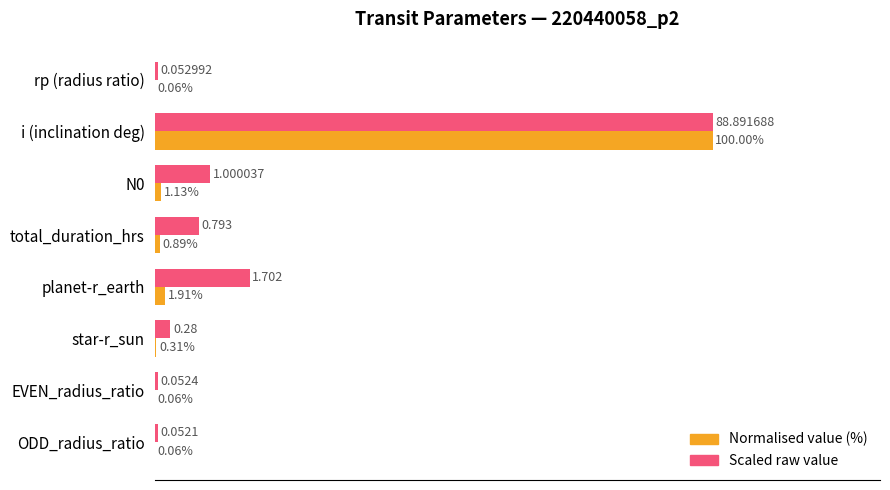

Which series has the largest total across all categories?

Scaled raw value